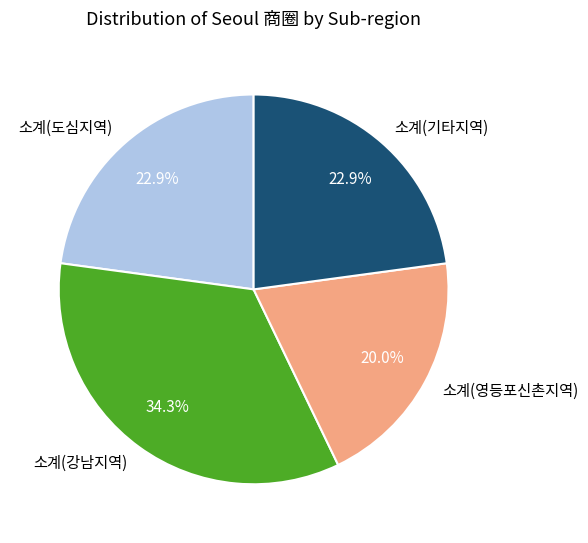

Approximately how many times larger is the value at 소계(강남지역) compared to 소계(도심지역)?

1.5